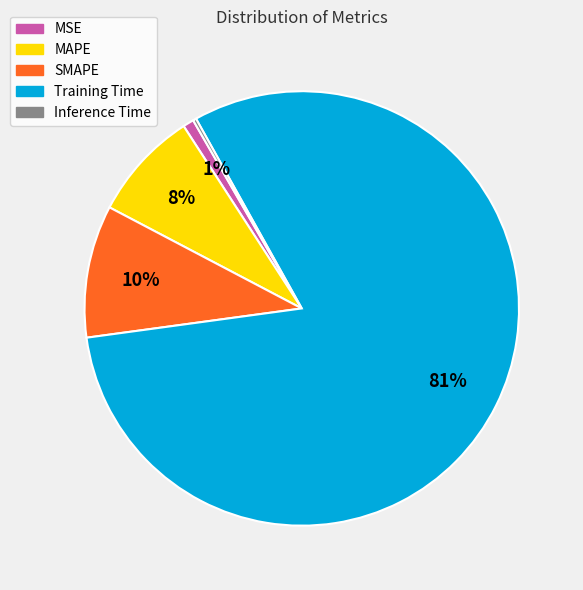

Is it true that SMAPE is 1% of the pie?

False